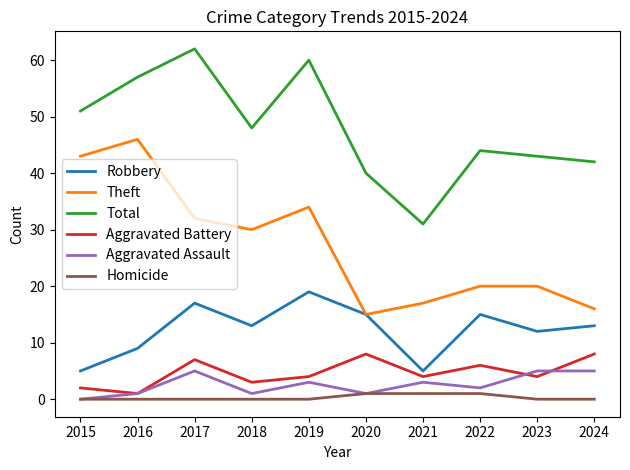

What is the total value across all series at 2021?

61